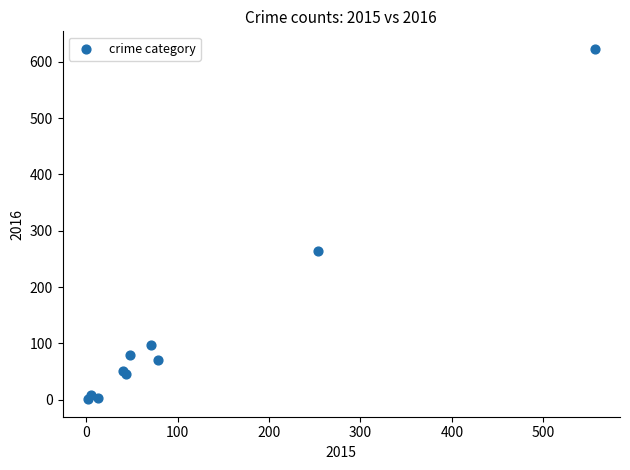

What Y value in the scatter plot is closest to 312?

265